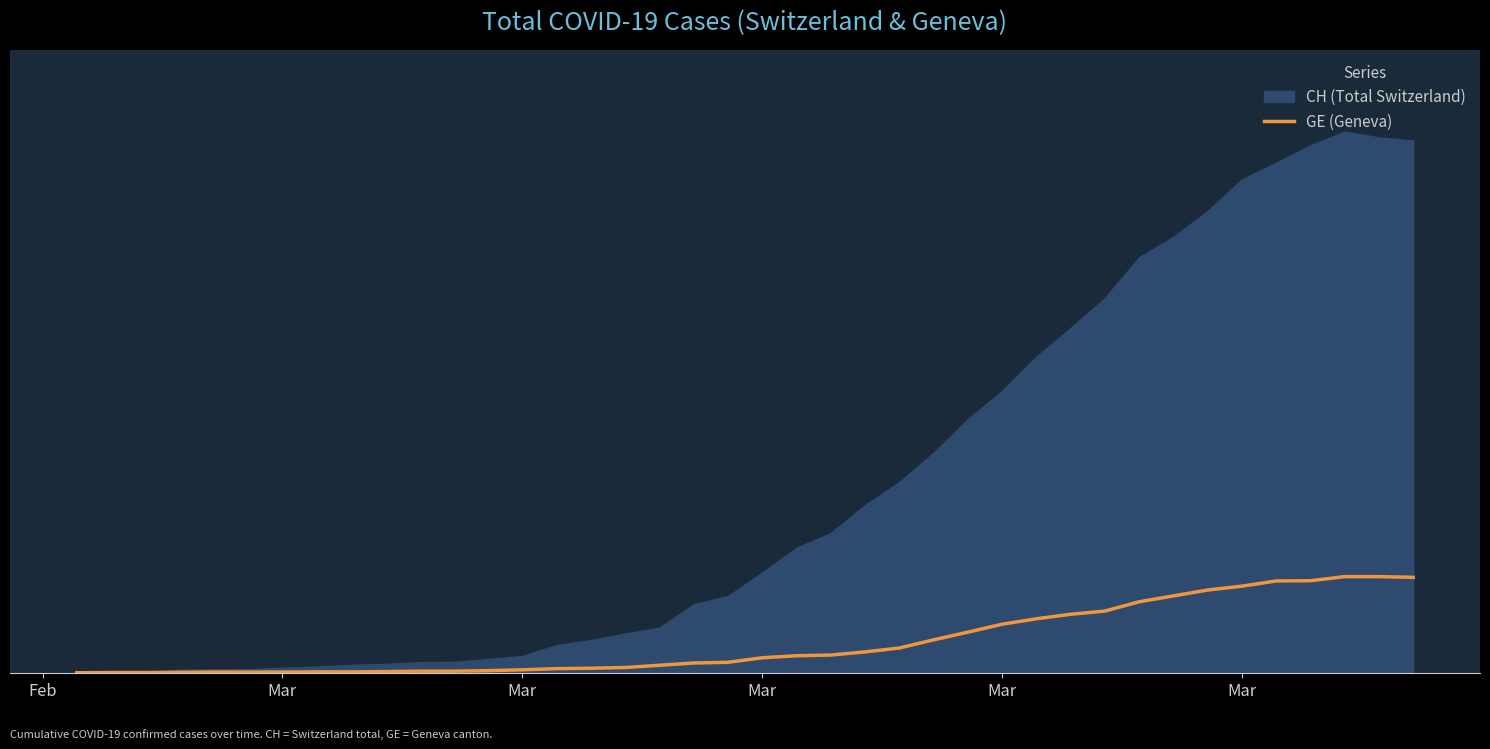

What is the difference between the second highest and second lowest values?

423